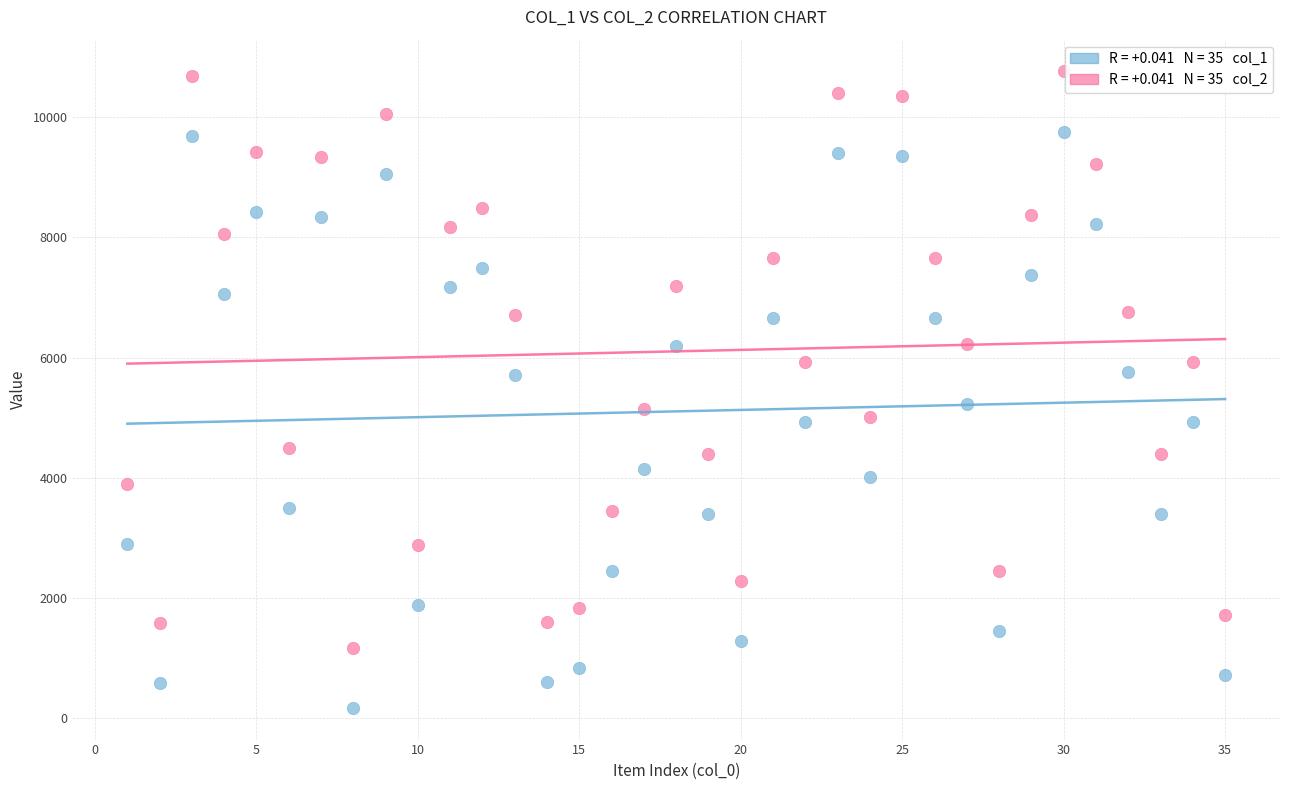

Across all data points, what is the range of Y values (max minus min)?

10598